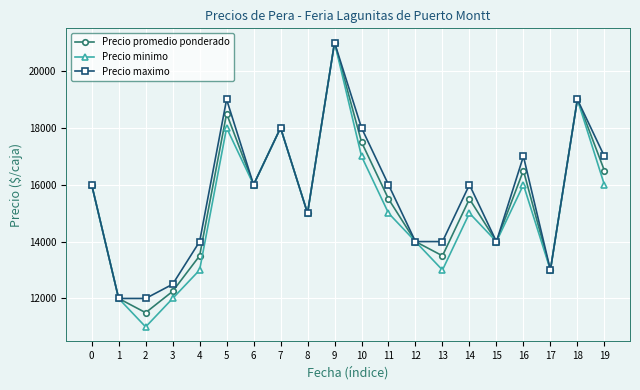

List the series in order of their overall mean, highest first.

Precio maximo, Precio promedio ponderado, Precio minimo